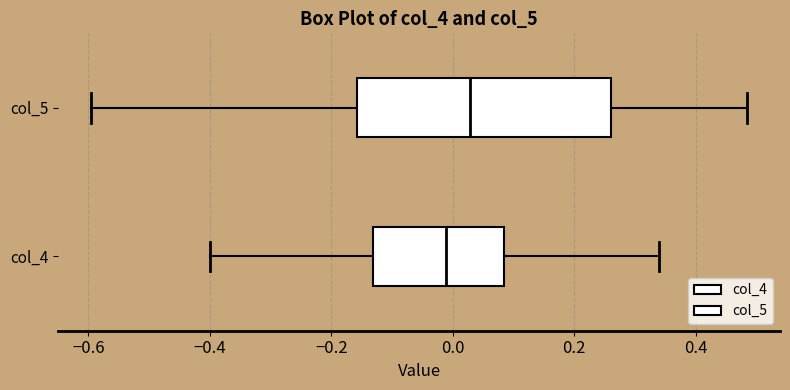

Reading bottom to top, transcribe this box plot: for each box, give where its median line is, the range the box spans, and where its two whiskers end, as read against the x-axis. The values are not printed on the chart, so give them approximately, as read against the axis.

col_4: median -0.02, box -0.14 to 0.08, whiskers -0.40 to 0.34
col_5: median 0.02, box -0.16 to 0.26, whiskers -0.60 to 0.48